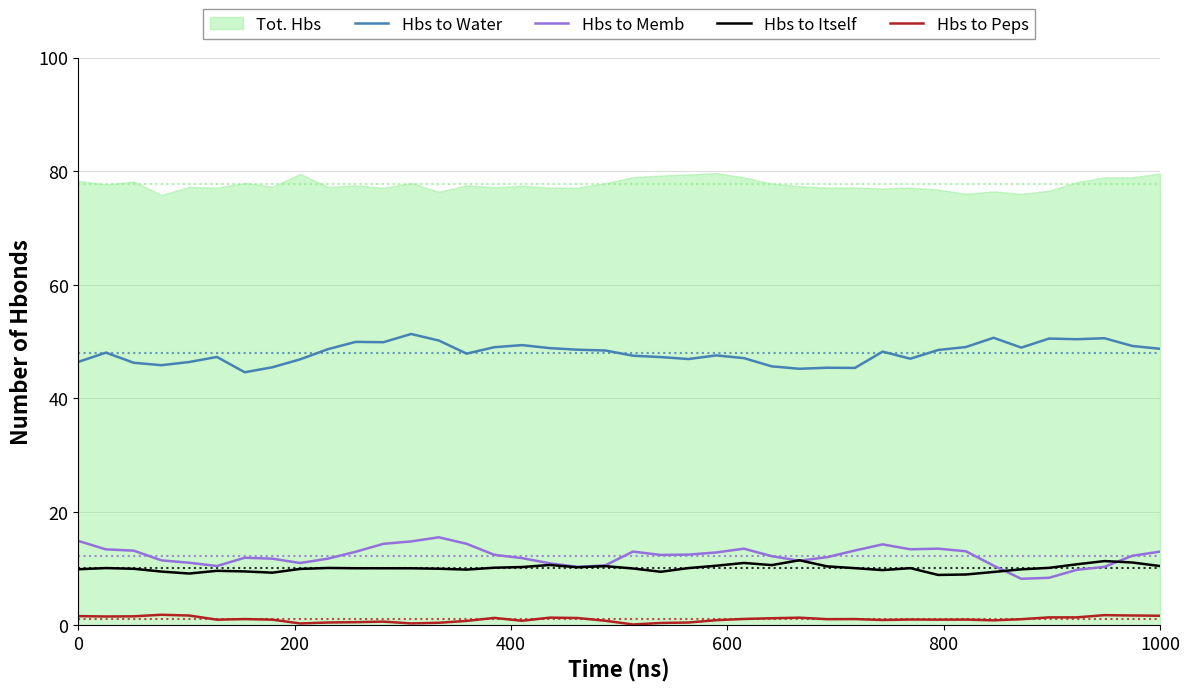

True or false: Hbs to Peps has more than 0 points higher than both neighbors.

True